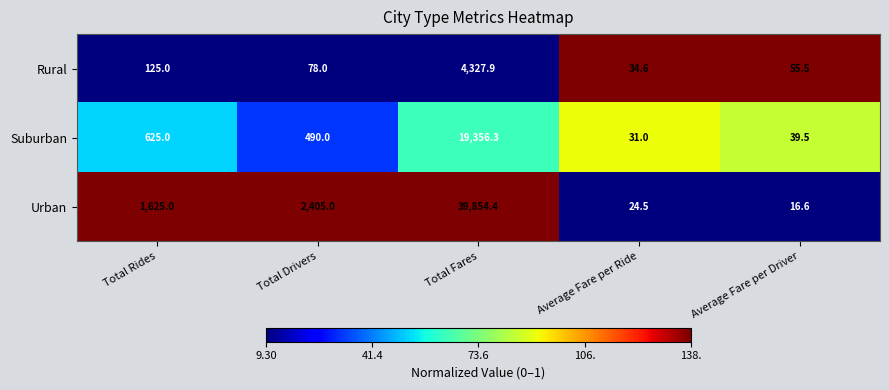

Which series has the largest range (max minus min)?

Urban